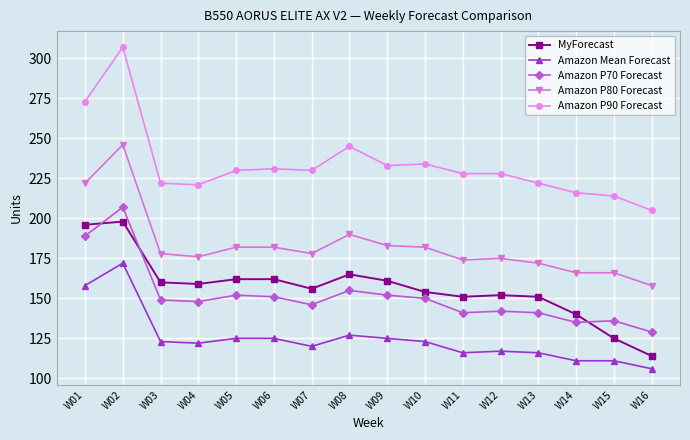

What is the average value of the Amazon P90 Forecast series?

234